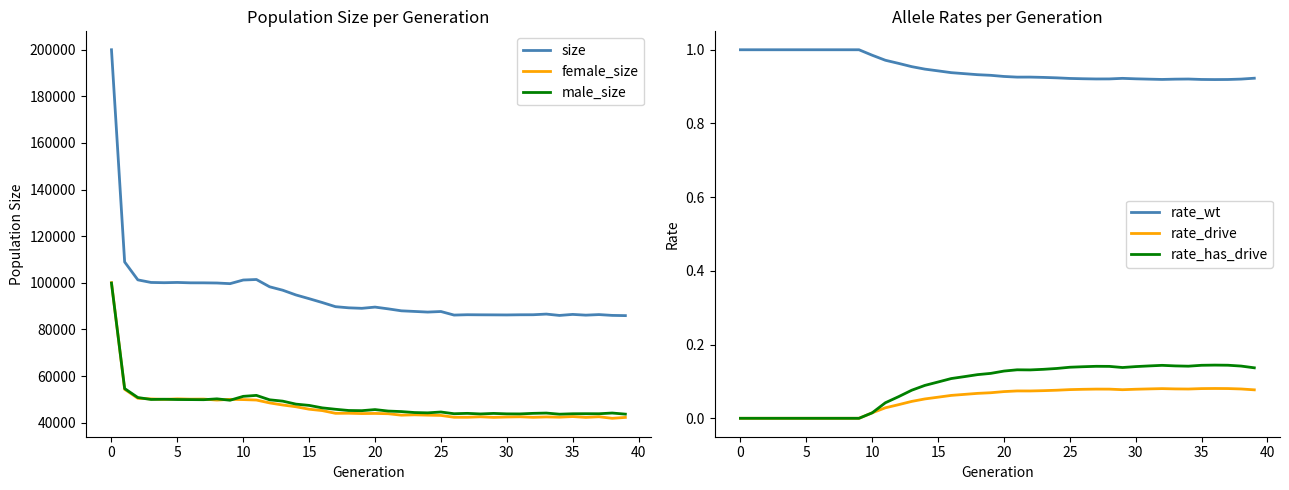

What is the difference between the second highest and minimum values in the rate_drive series?

0.1